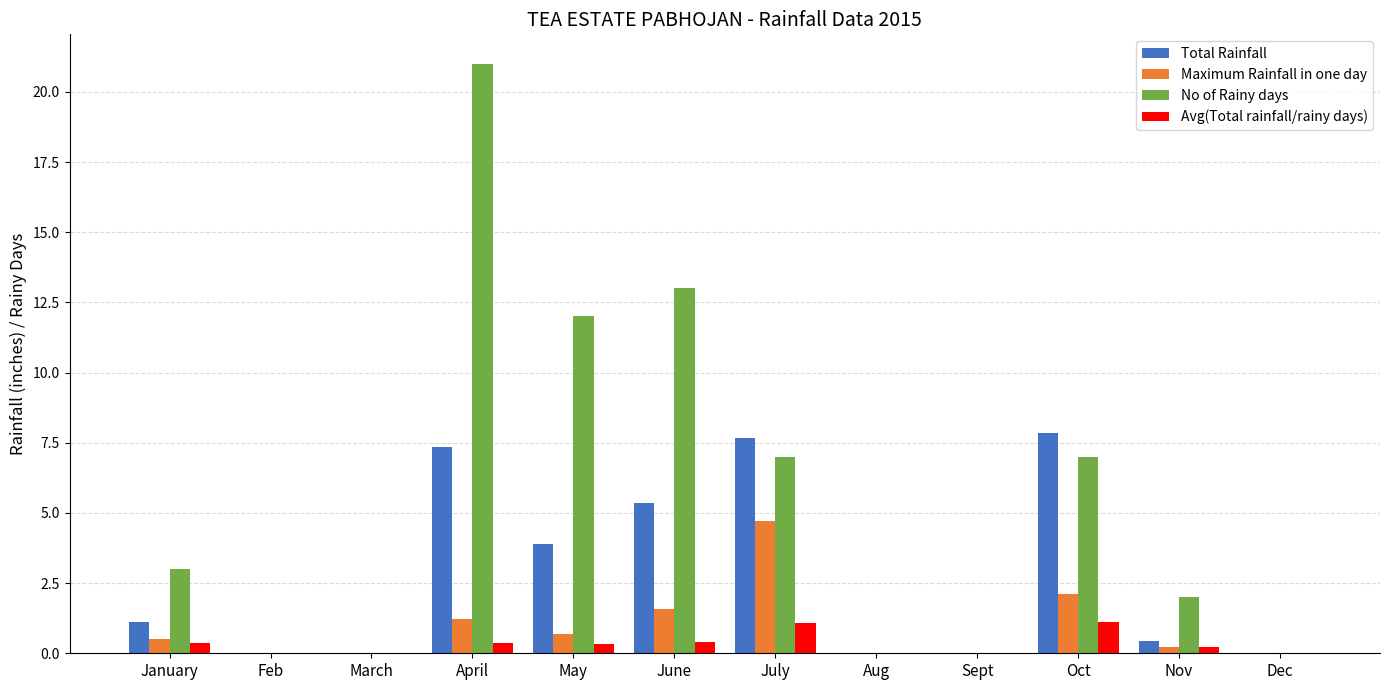

True or false: No of Rainy days has a value of 7.3 at May.

False